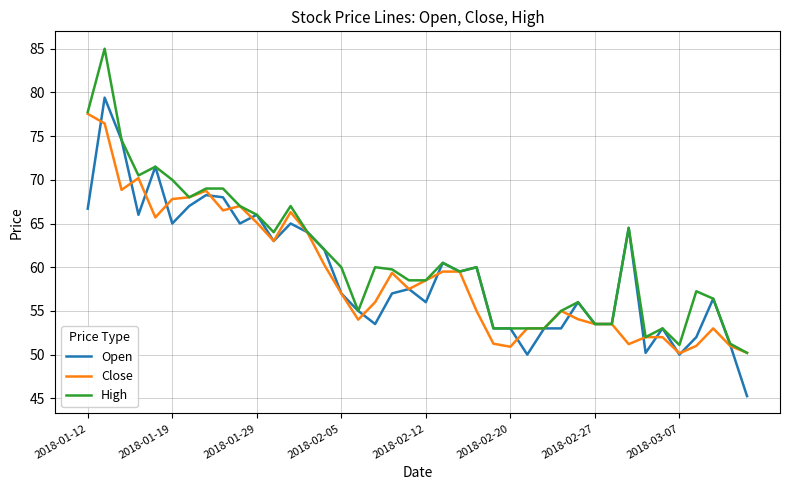

How many lines are shown in the chart?

3